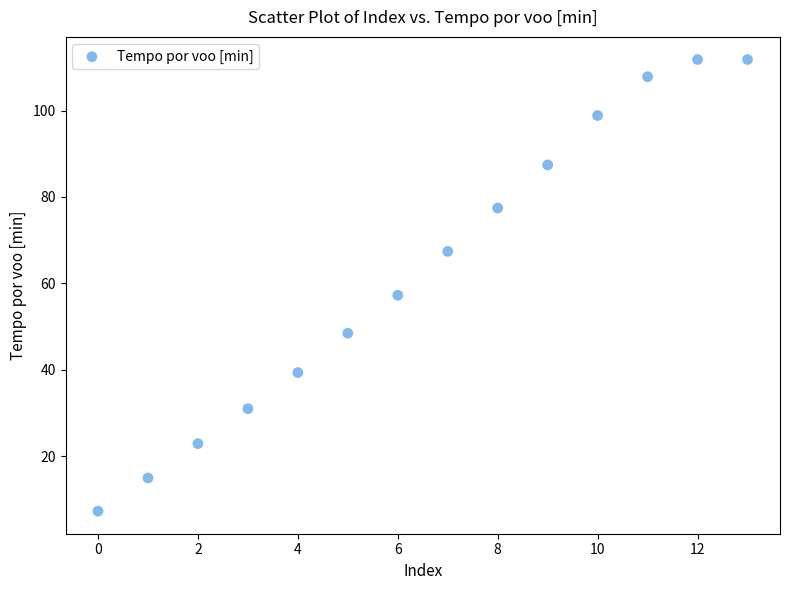

What Y value in the scatter plot is closest to 59?

57.2